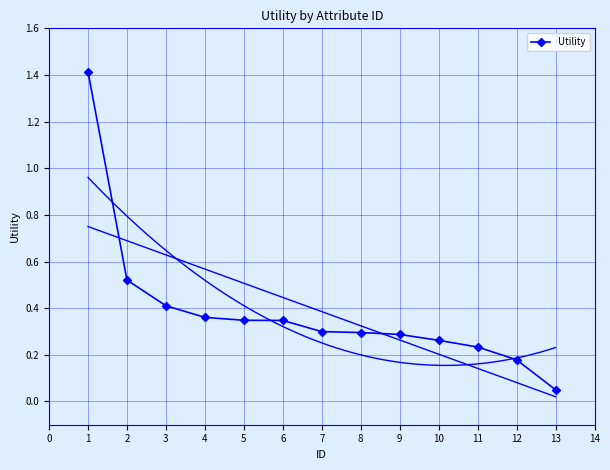

What is the highest value of the Utility series?

1.4